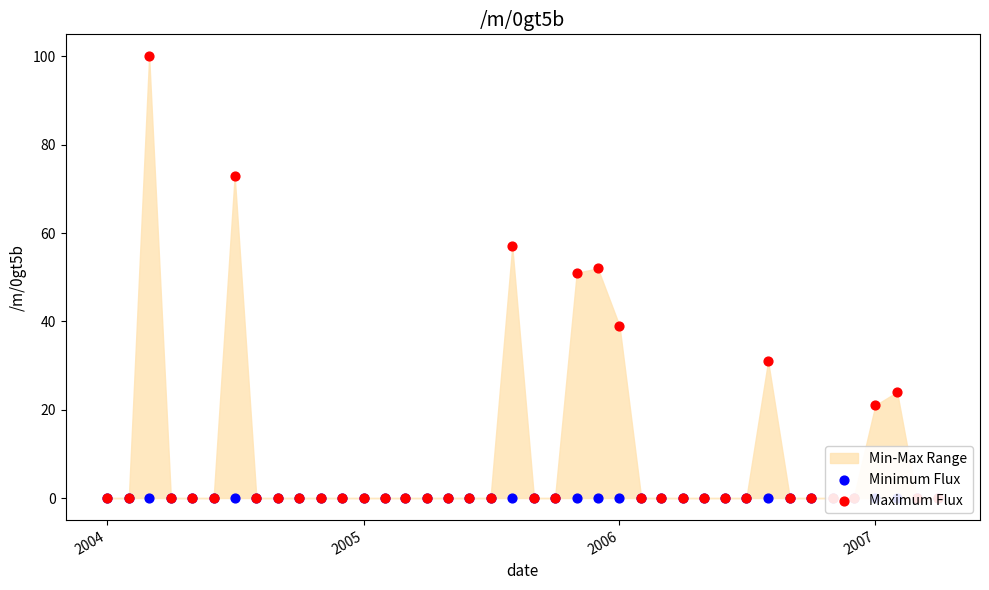

Which series contains the highest Y value?

Maximum Flux